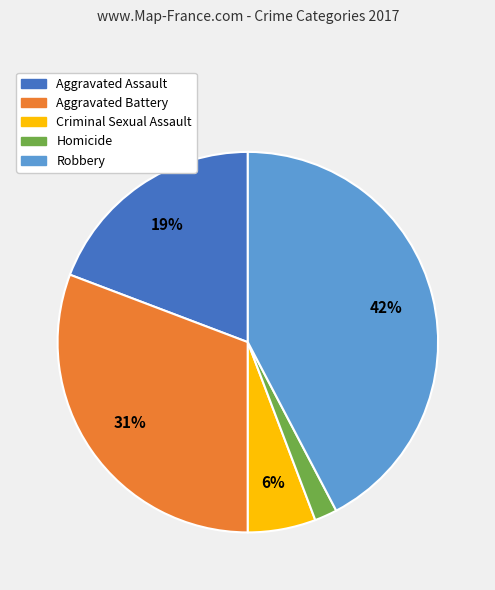

To the nearest percent, what is the difference between the largest and smallest slice percentages?

40%